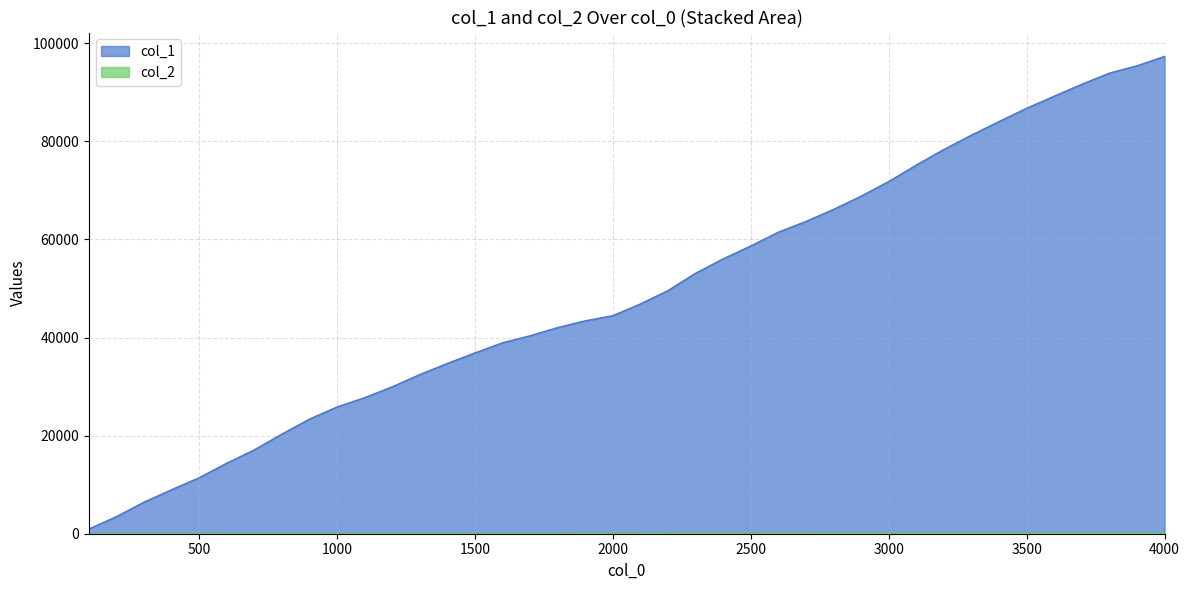

The value of col_2 at 400 is 17. True or false?

False